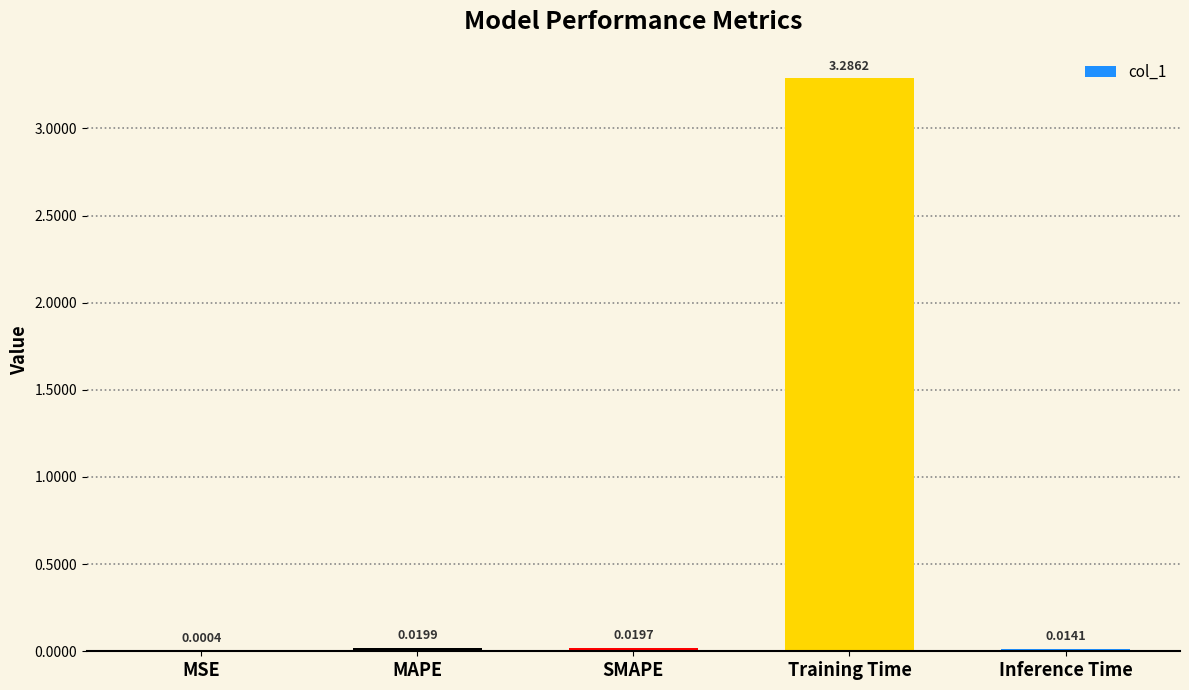

Which category has the highest value across all series?

Training Time